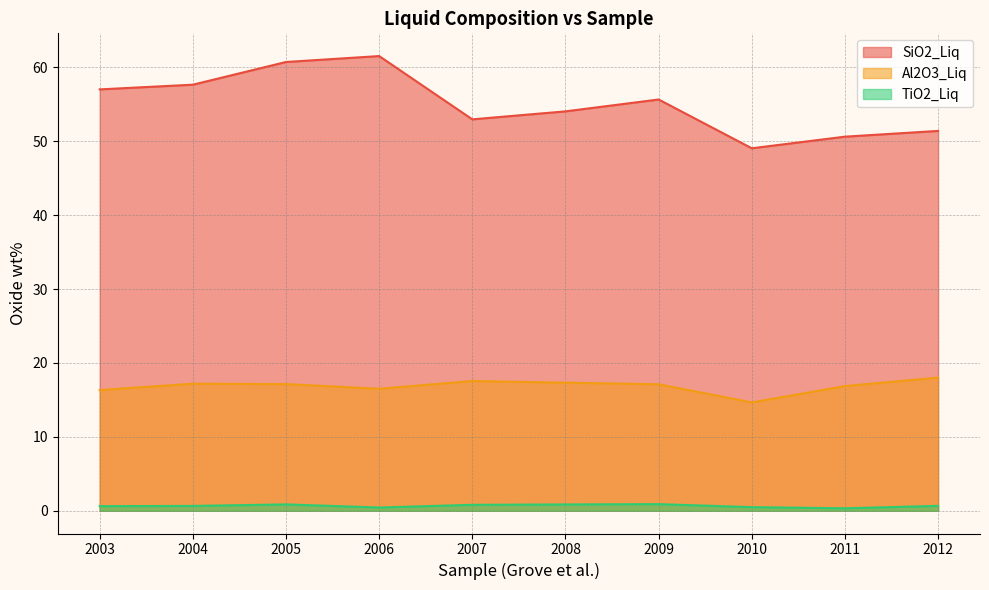

In SiO2_Liq, how many points are lower than both neighbors (excluding endpoints)?

2